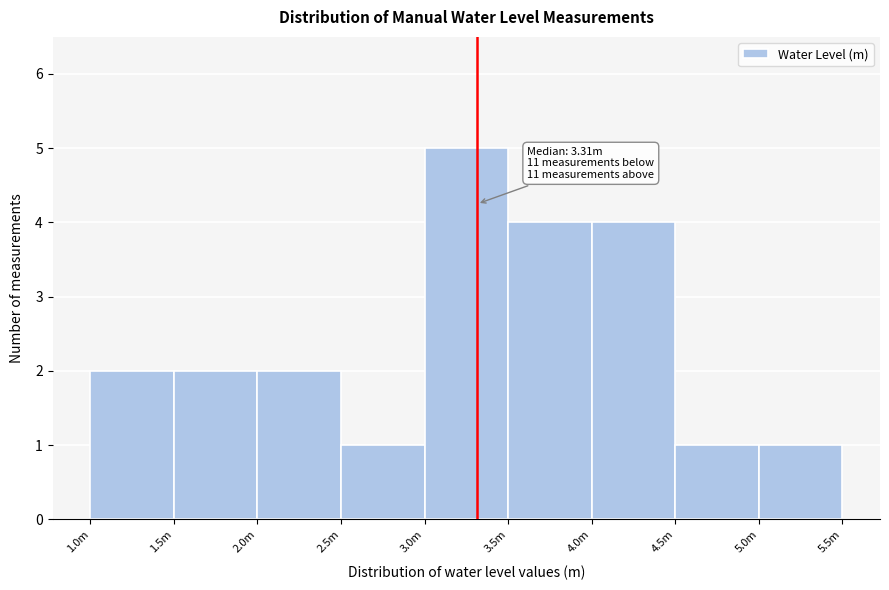

Reading left to right, what are all the values shown in this chart?

2	2	2	1	5	4	4	1	1